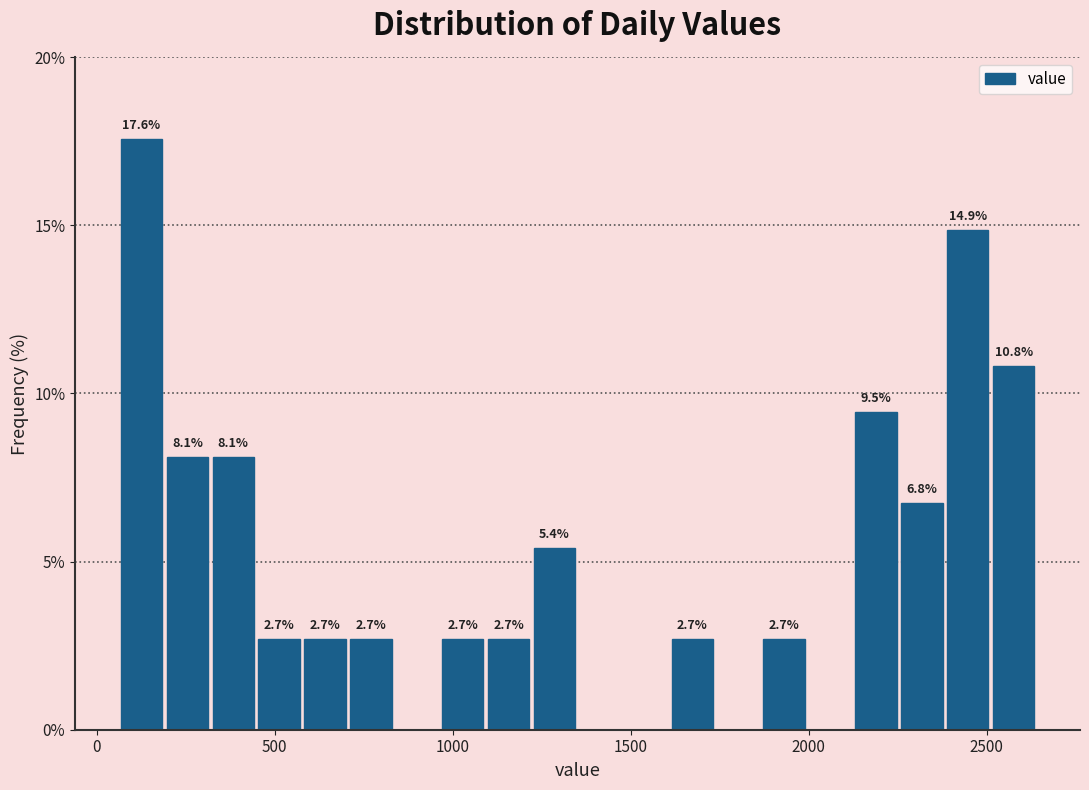

Read against the x-axis, roughly where is the centre of the tallest bar?

150